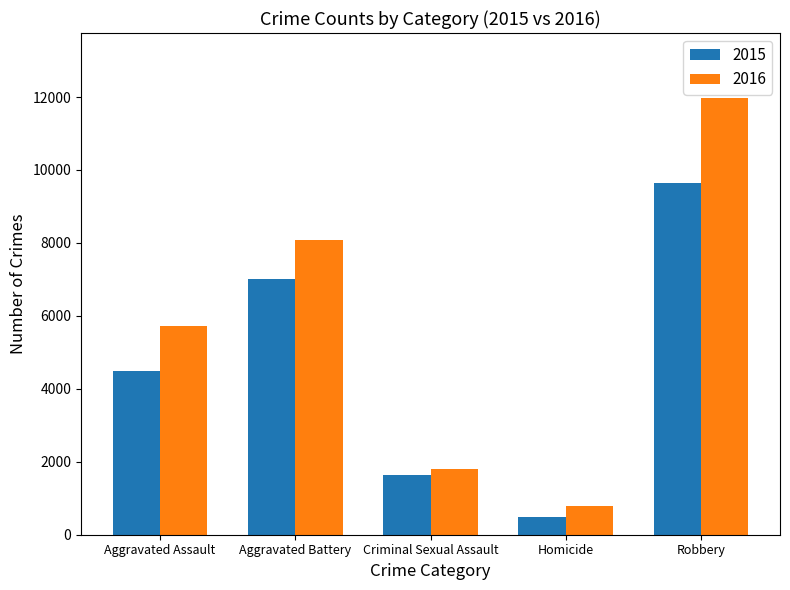

What is the spread (max minus min) of values at Criminal Sexual Assault?

156